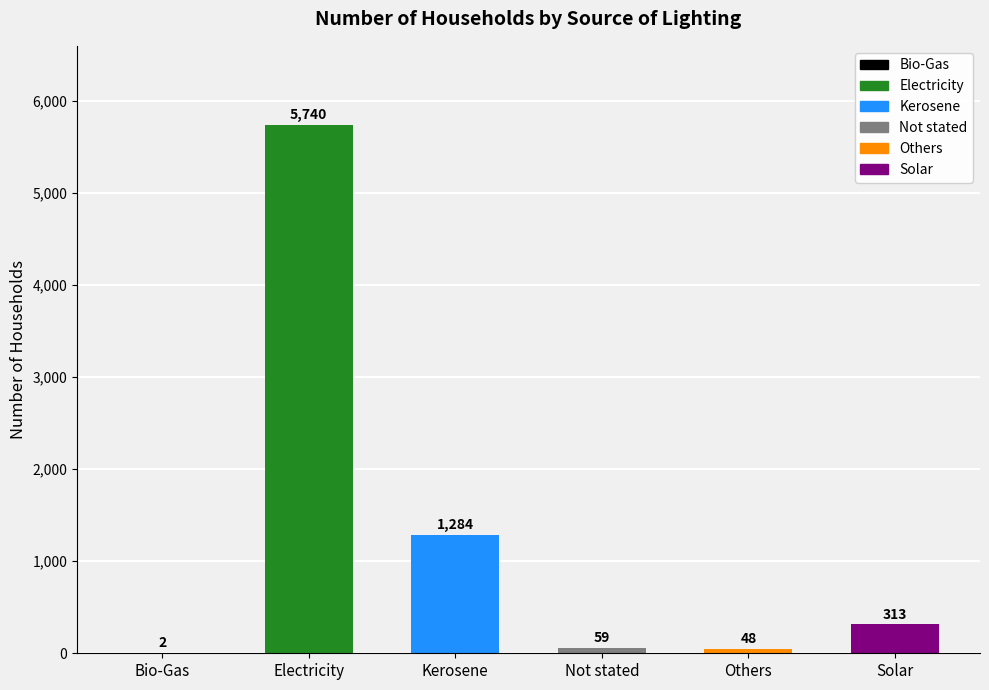

What is the sum of all values?

7446